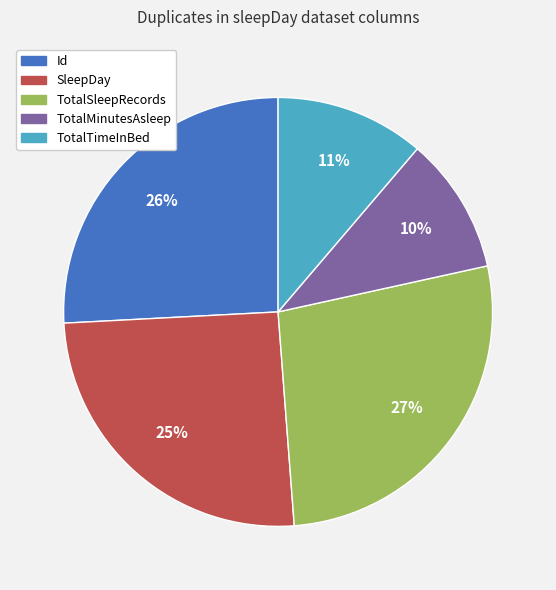

Is Id the majority of the pie?

No